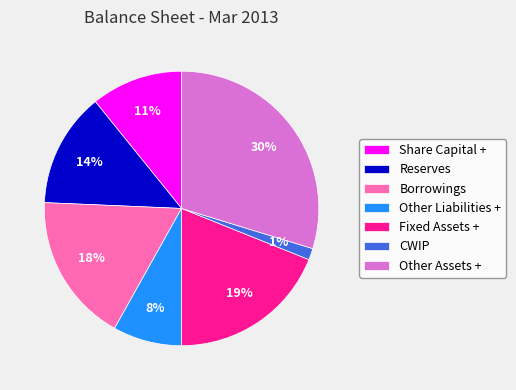

Between CWIP and Reserves, which is larger?

Reserves